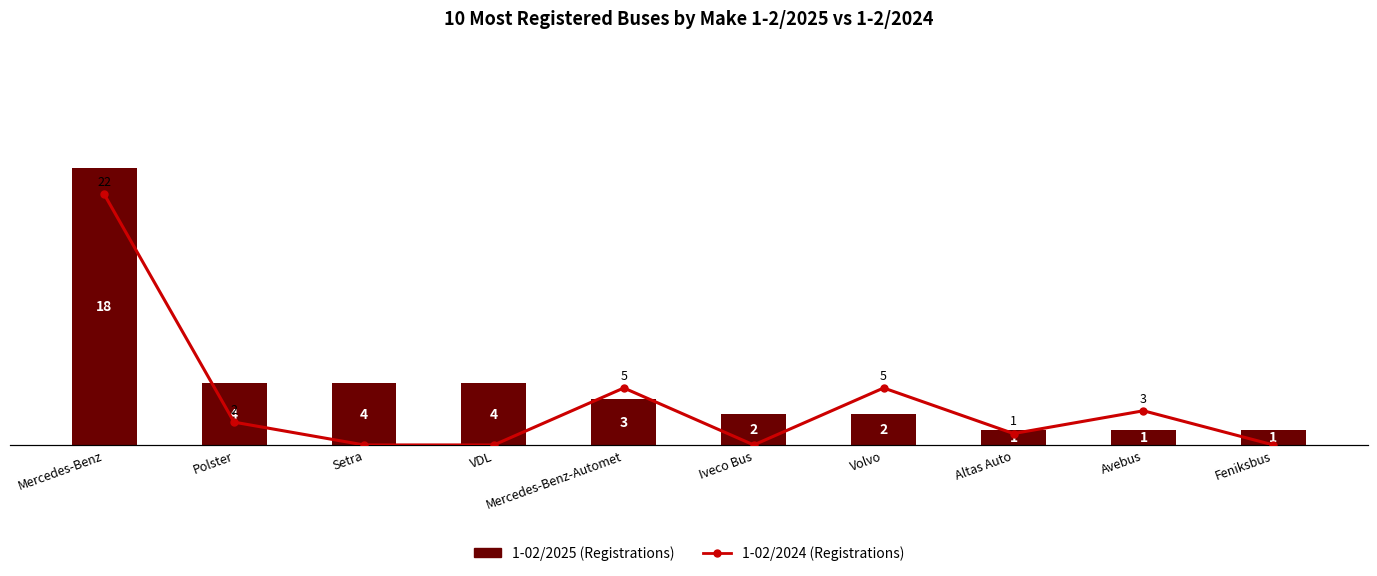

At which category is the sum across all series the highest?

Mercedes-Benz